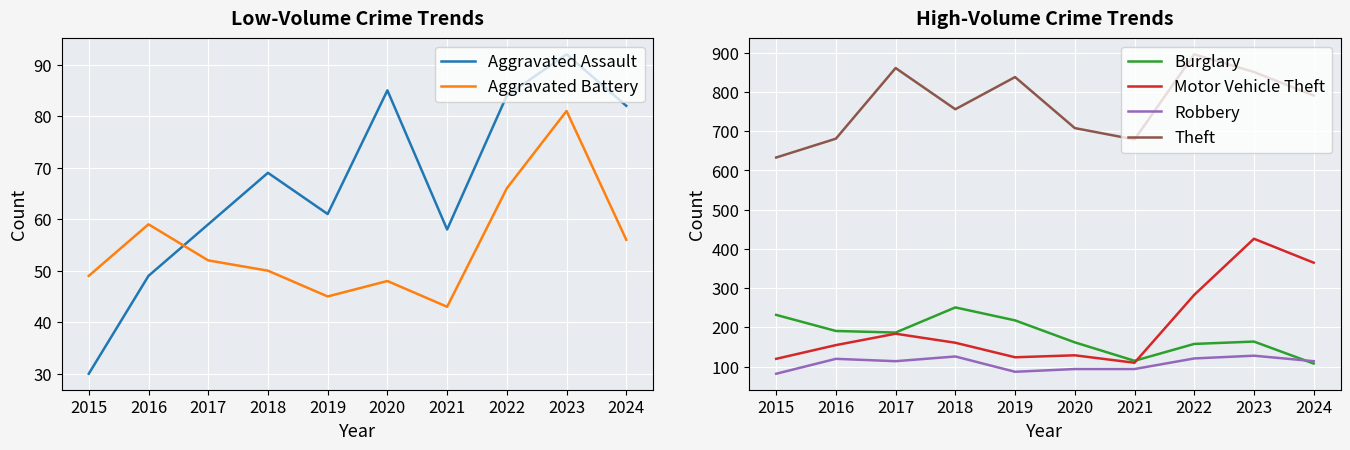

What is the difference between the Aggravated Battery values at 2016 and 2021?

16